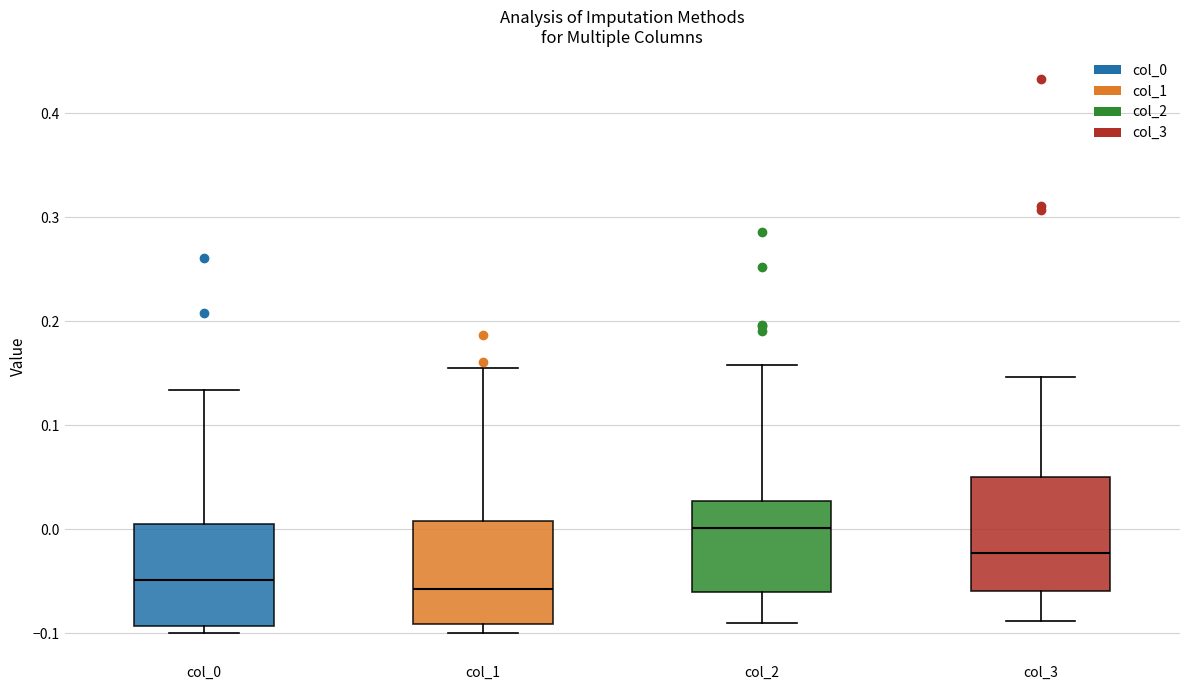

Which box is the tallest, from its lower edge to its upper edge?

col_3